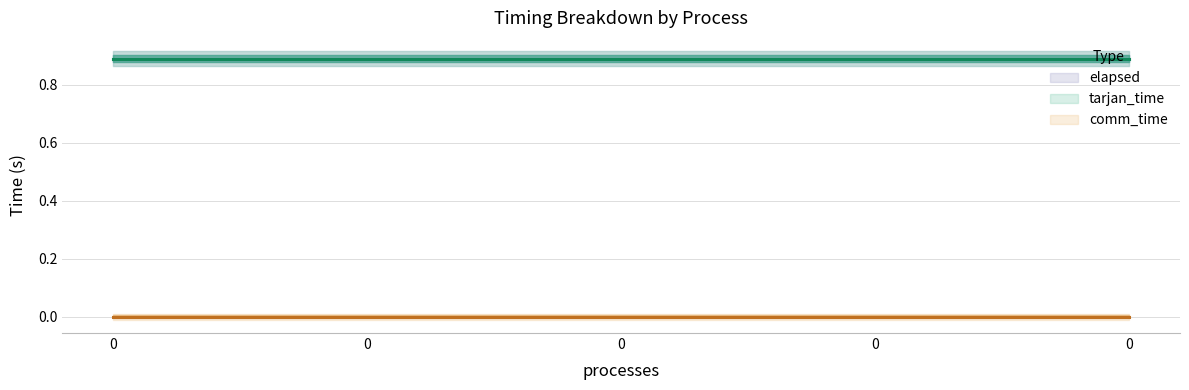

What is the greatest value displayed?

0.9